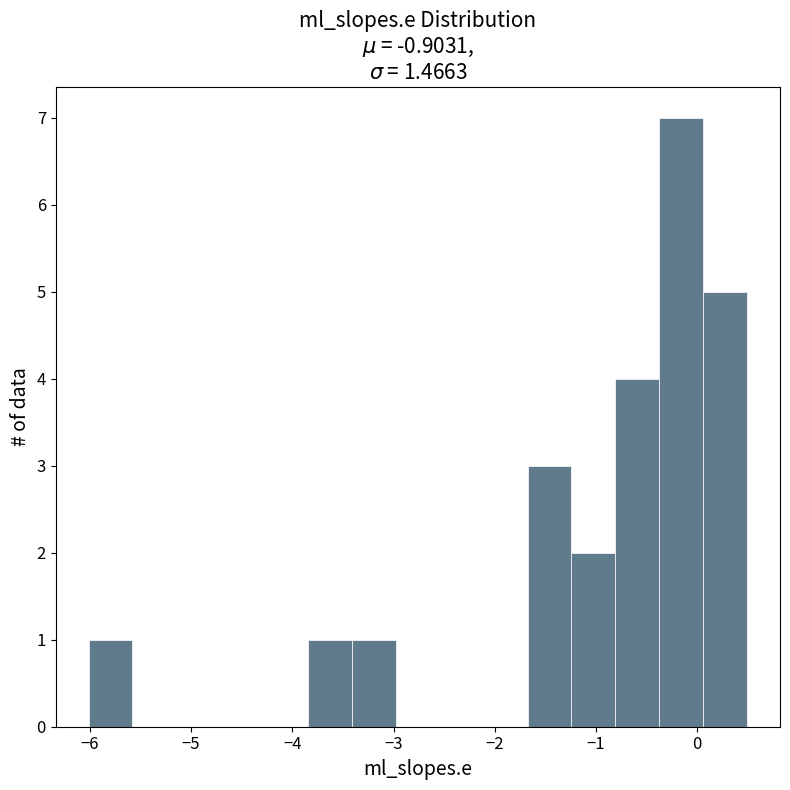

How tall is the bar that spans -1.7 to -1.2 on the x-axis? Neither the bar edges nor the heights are printed on the chart, so give them approximately, as read against the axes.

3